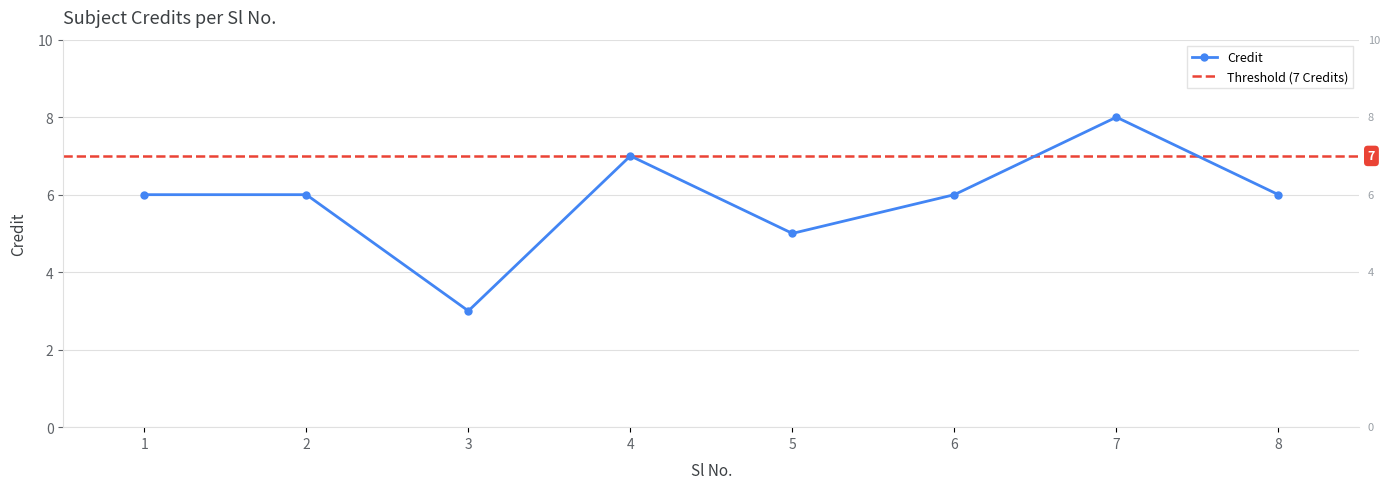

At which category does the data reach its first local peak?

4